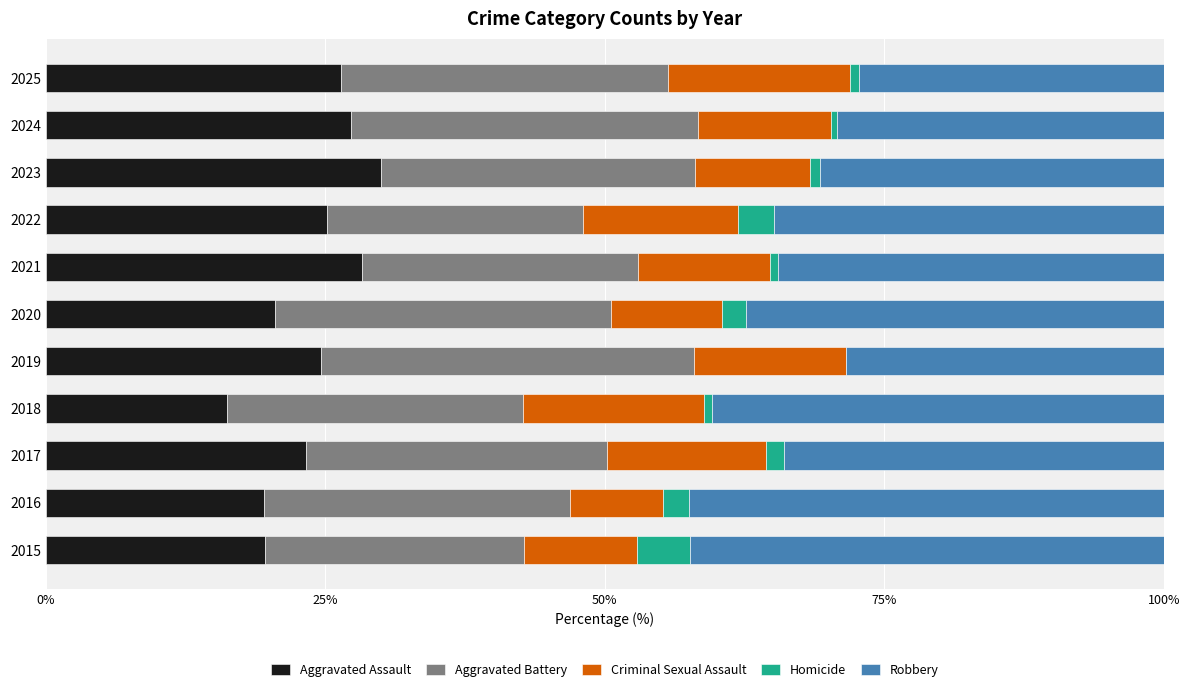

The Aggravated Assault series shows 25.2 at 2022. True or false?

True